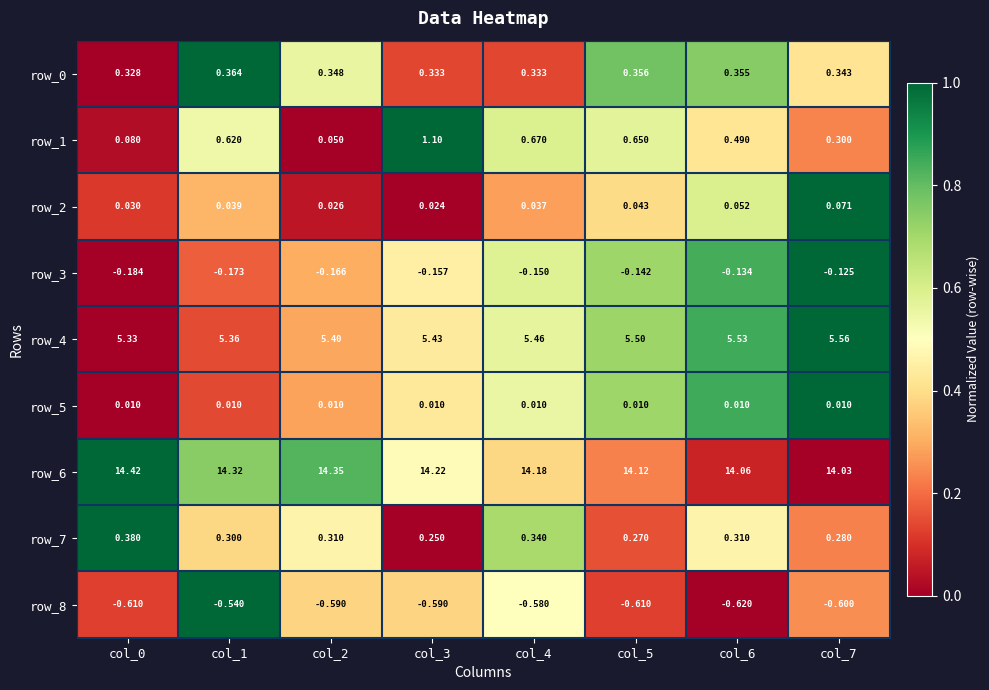

Is the value of row_3 at col_4 greater than the value of row_2 at col_2?

No